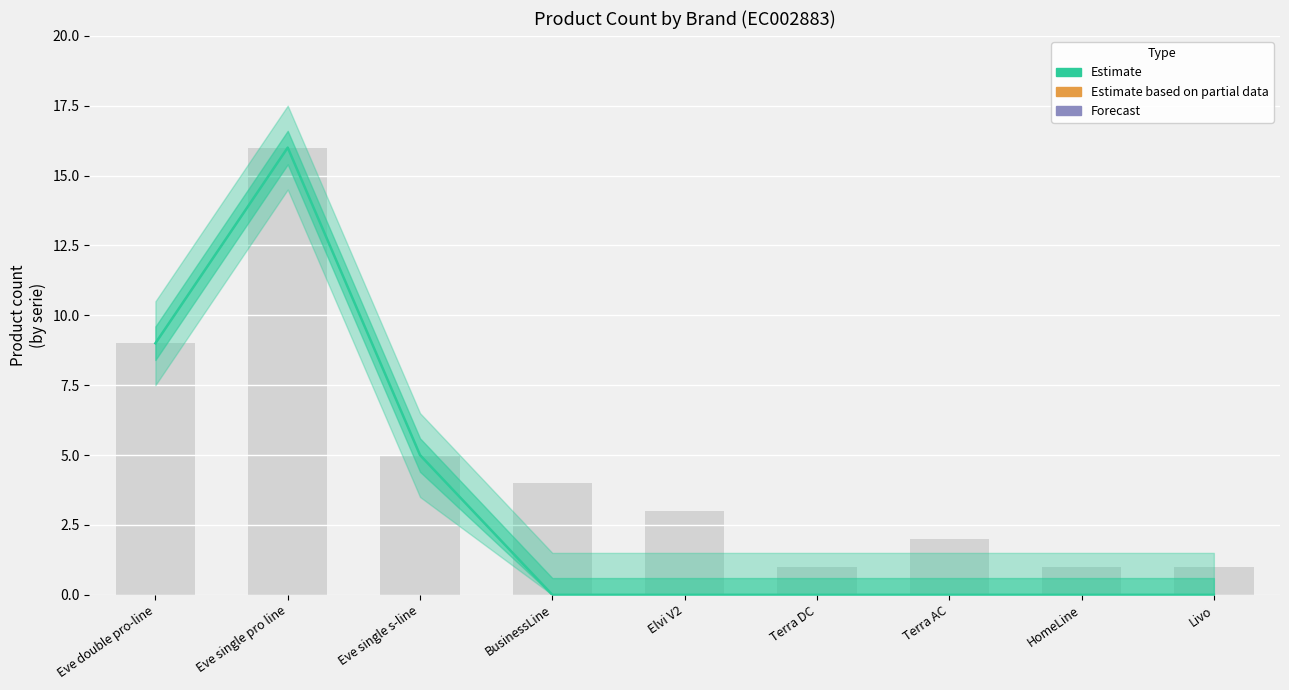

How many values exceed 0?

3